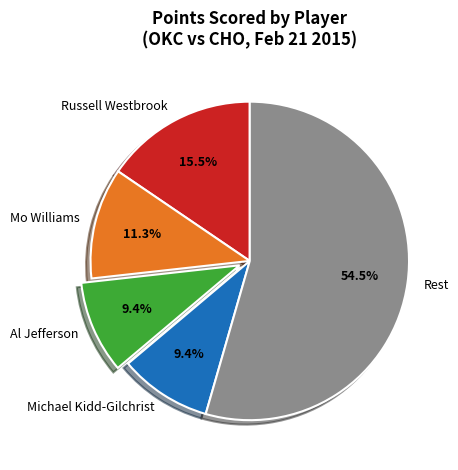

What is the total percentage of Michael Kidd-Gilchrist and Mo Williams?

20.7%